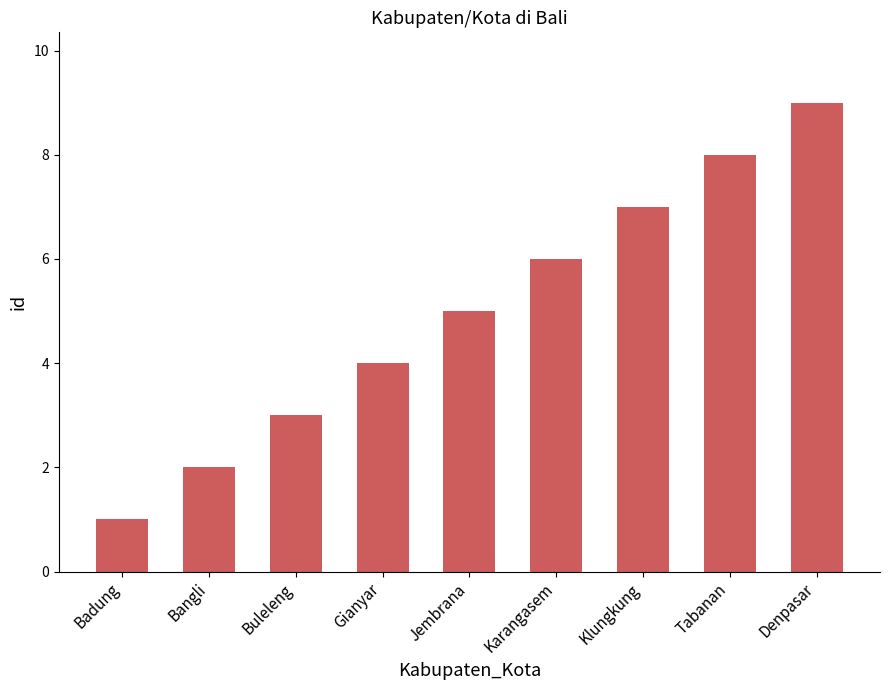

What is the difference between the maximum and minimum values?

8